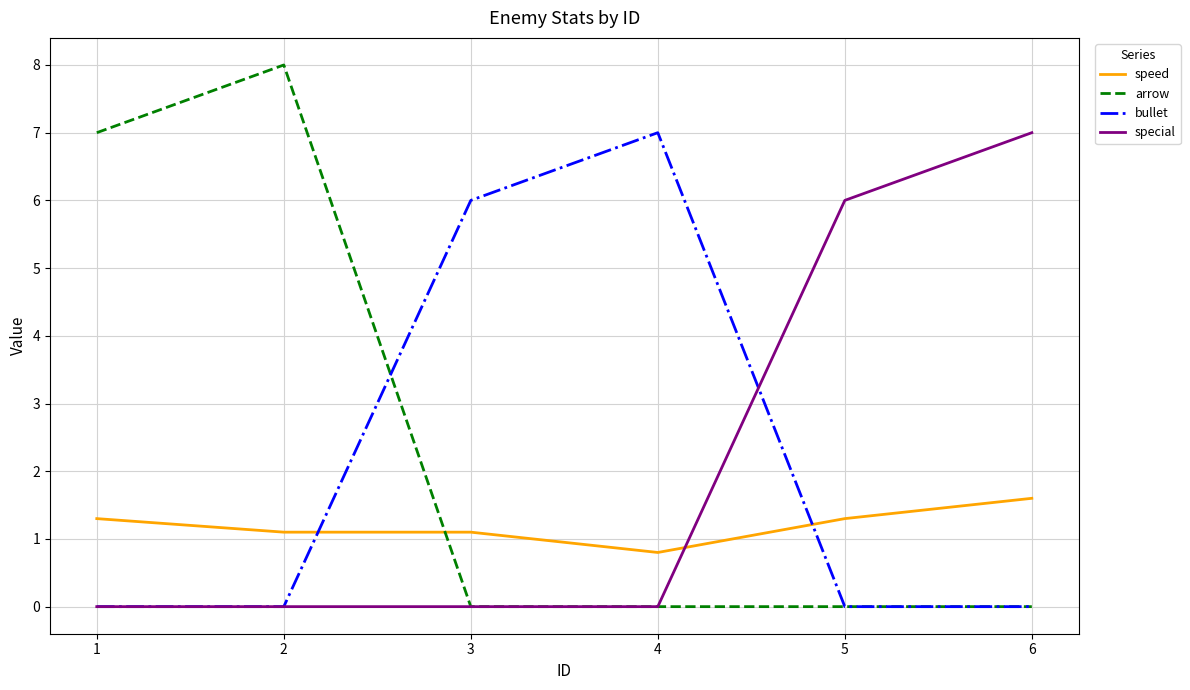

The speed series shows 1.1 at 3. True or false?

True